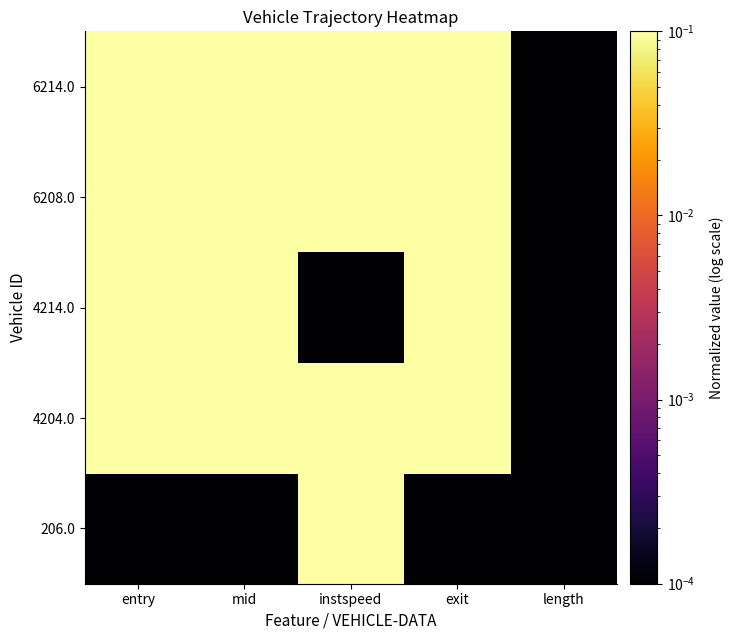

Rank the series by their average value, from lowest to highest.

206.0, 4214.0, 4204.0, 6208.0, 6214.0